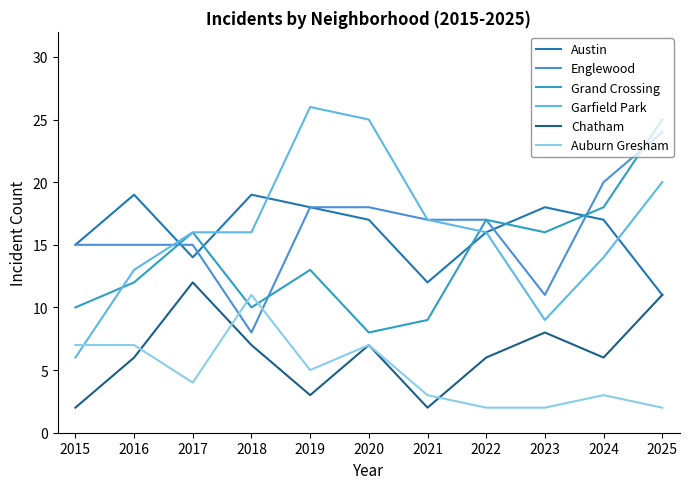

At which label does Auburn Gresham first exceed 4?

2015